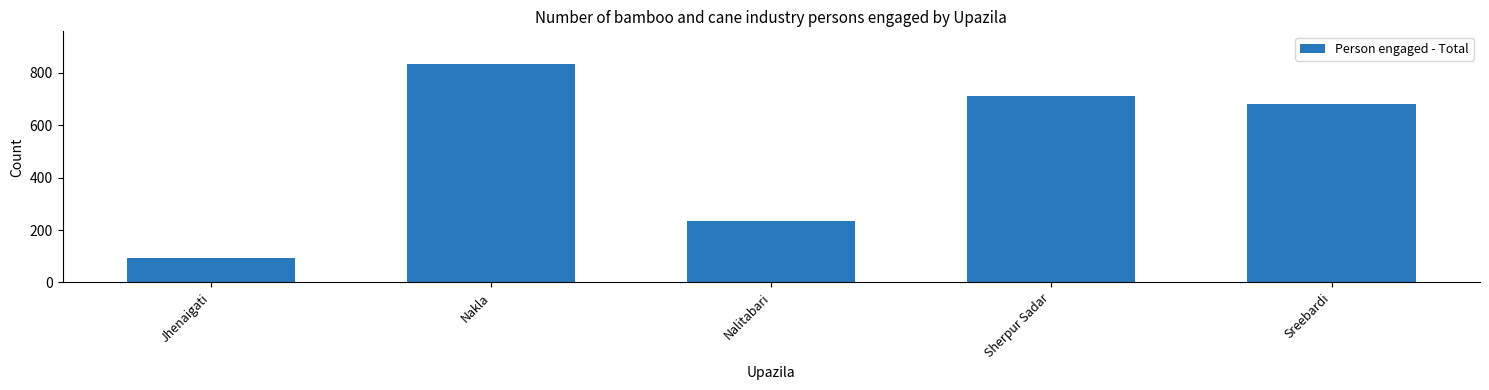

Count the number of categories in the chart.

5